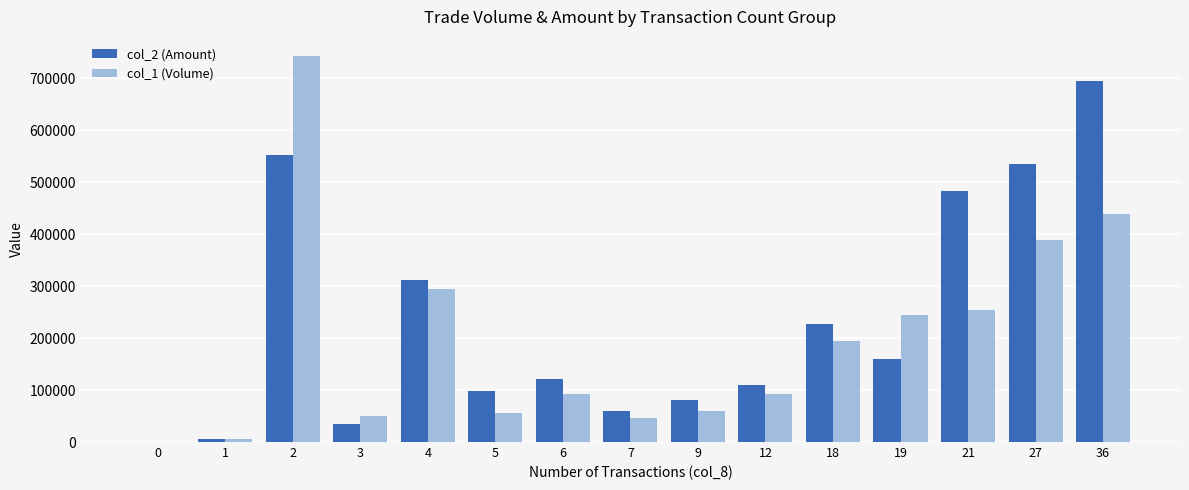

The value of col_1 (Volume) at 21 is 410021. True or false?

False